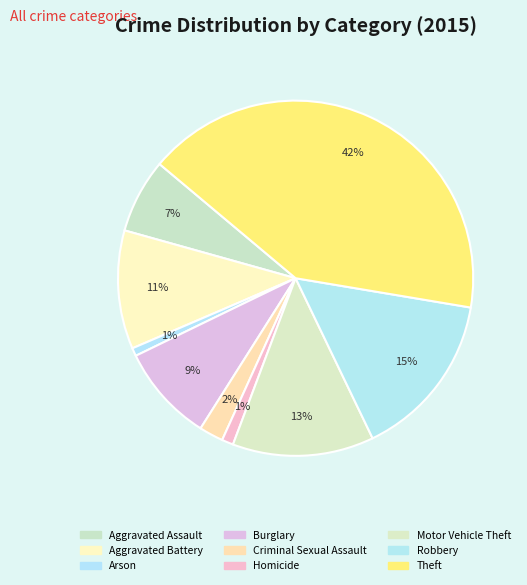

How much of the chart is everything except Aggravated Battery?

89.2%